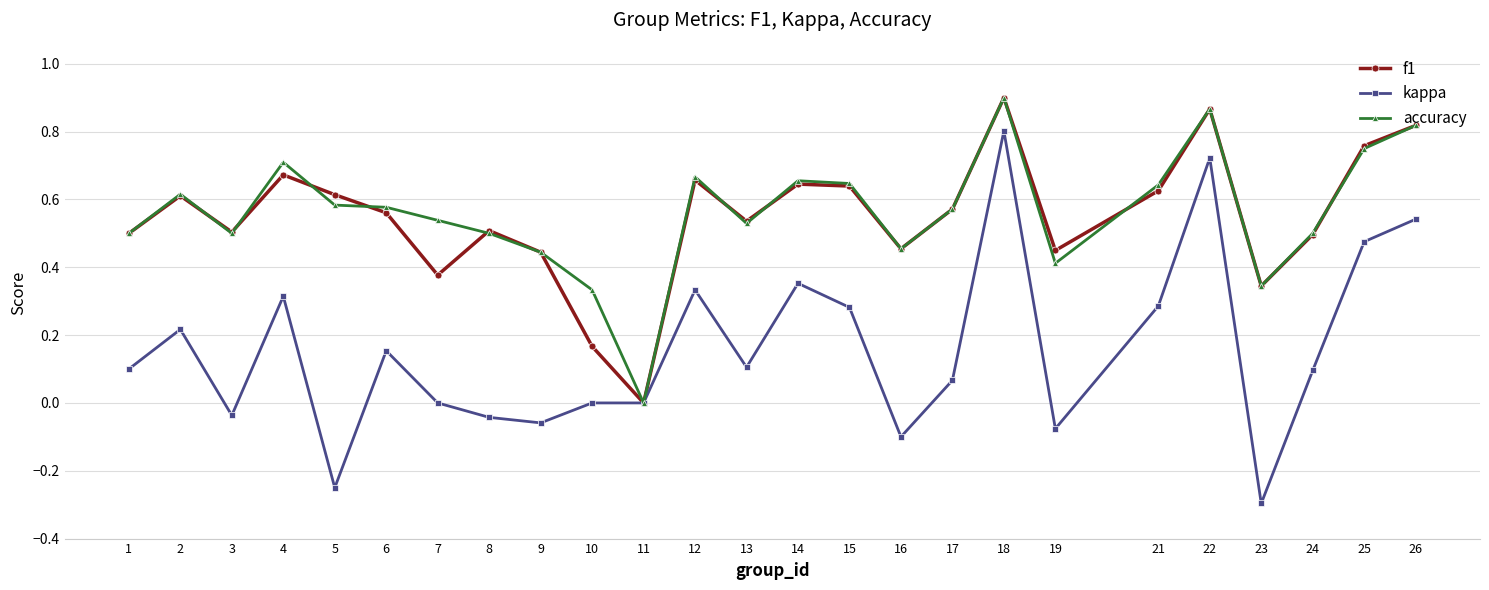

What is the total value across all series at 1?

1.1